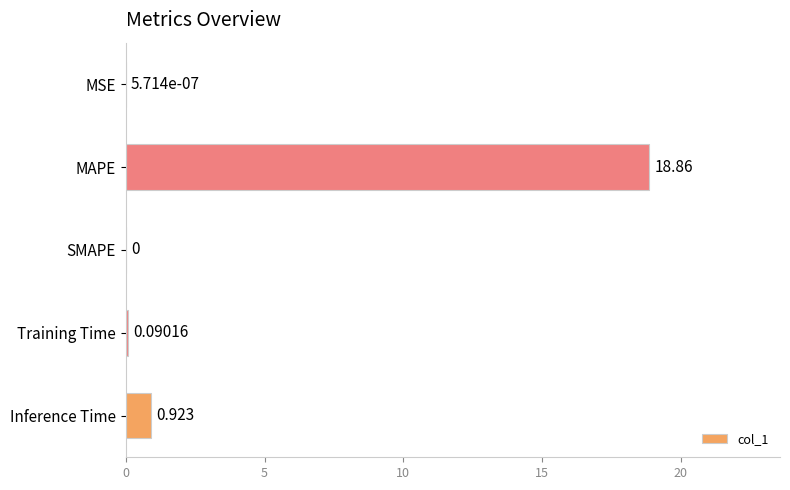

Which category has the highest value across all series?

MAPE